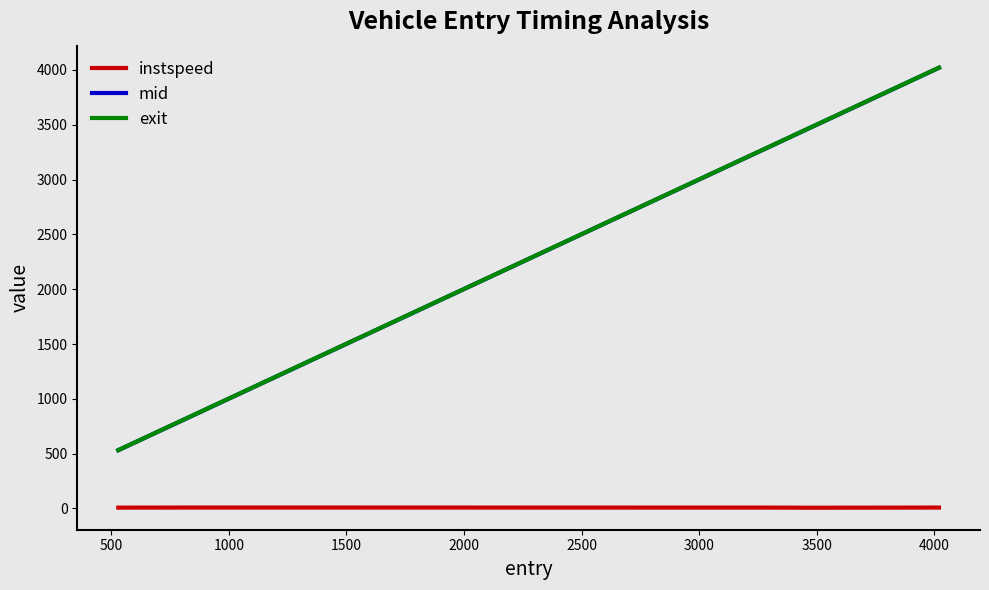

What is the maximum value for exit?

4021.1